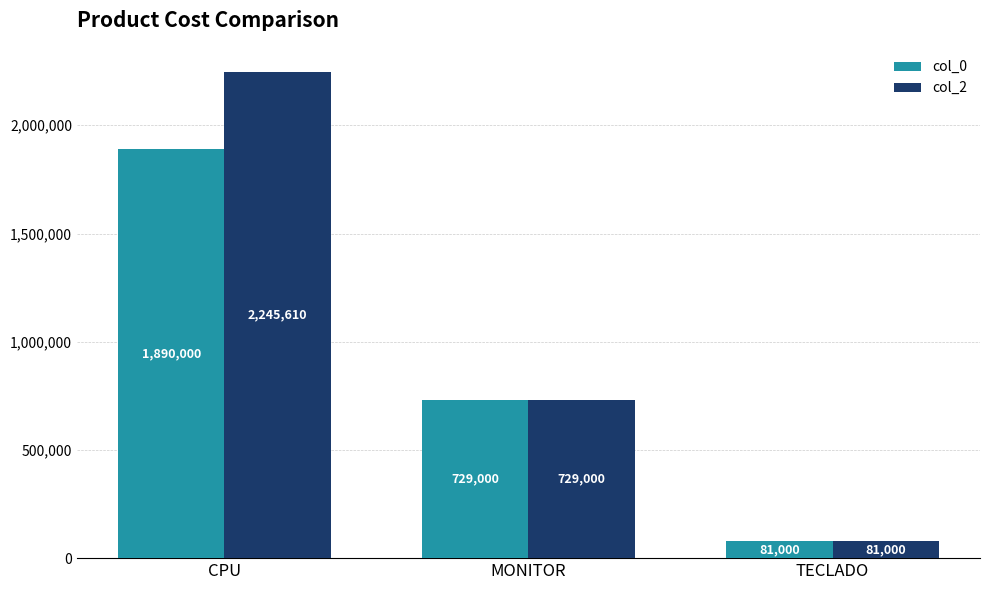

The col_0 series shows 729000.0 at MONITOR. True or false?

True